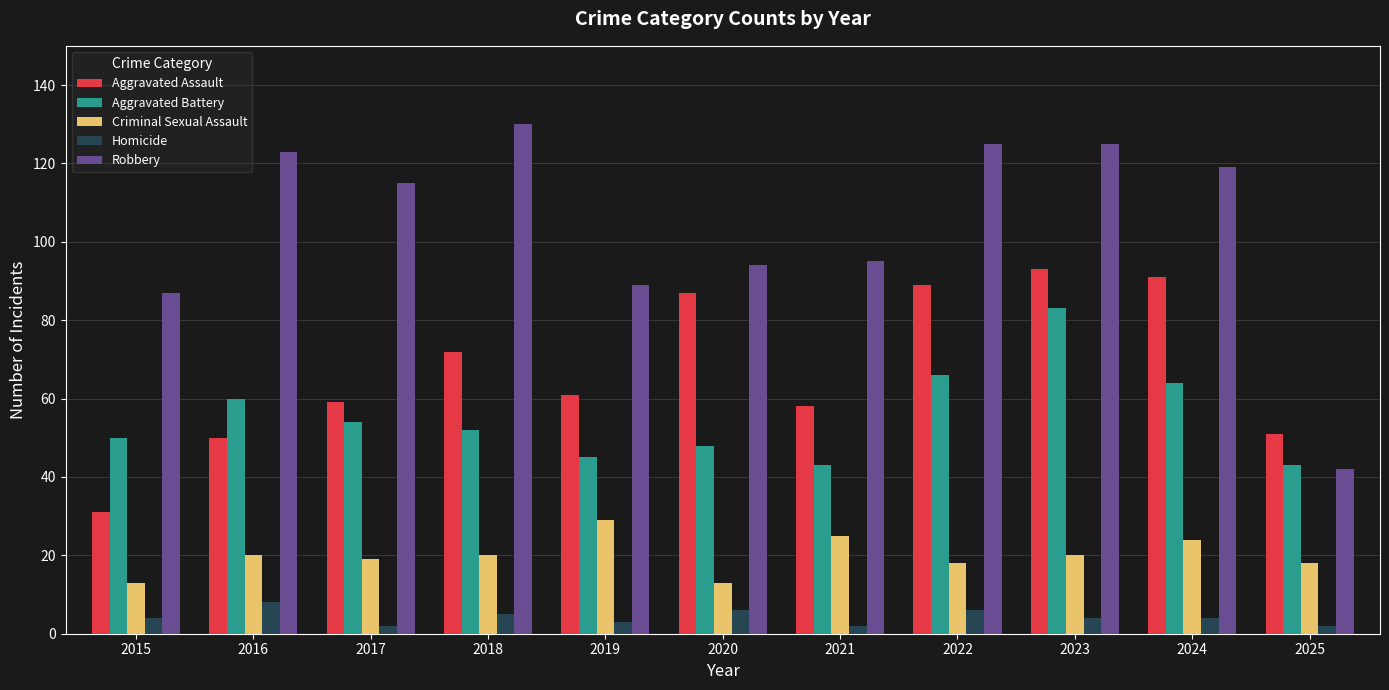

How many groups of bars are there?

11